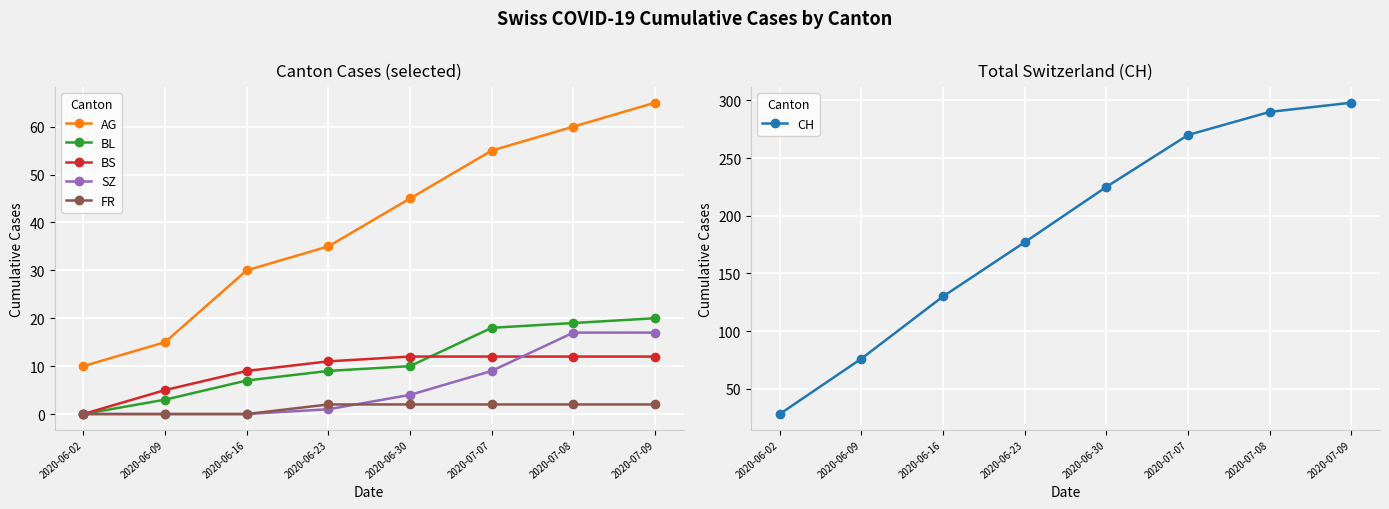

What value does the CH series have at 2020-06-30?

225